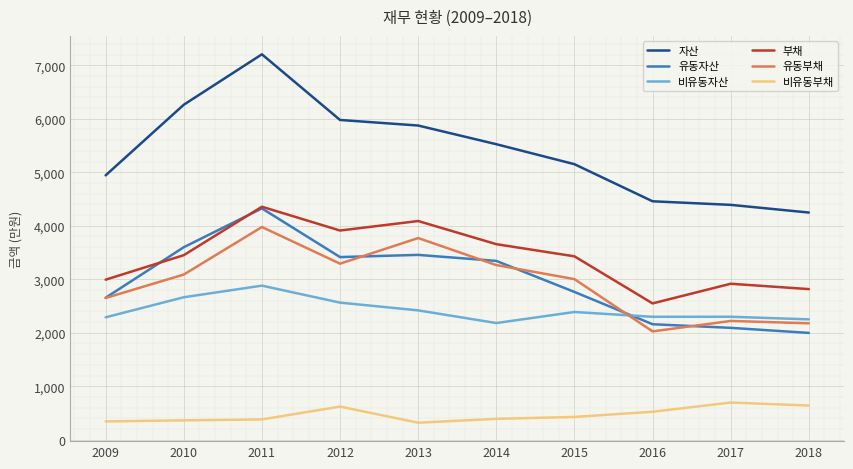

What is the lowest value of the 유동부채 series?

20250203